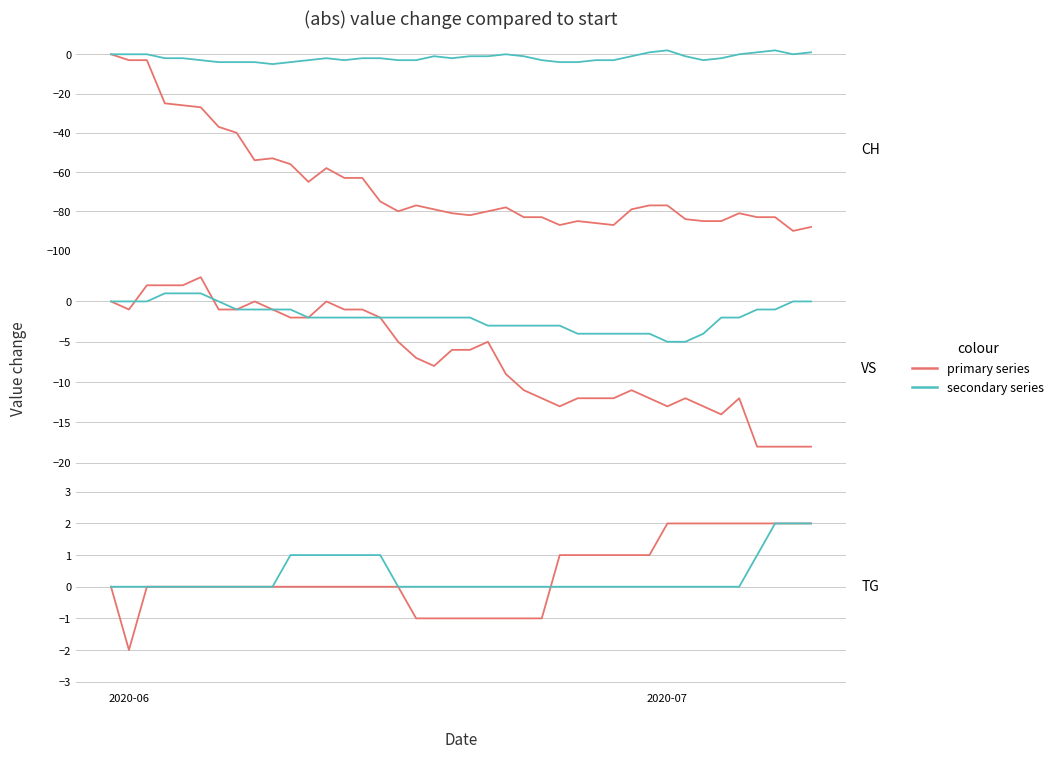

How many categories are shown in the chart?

40